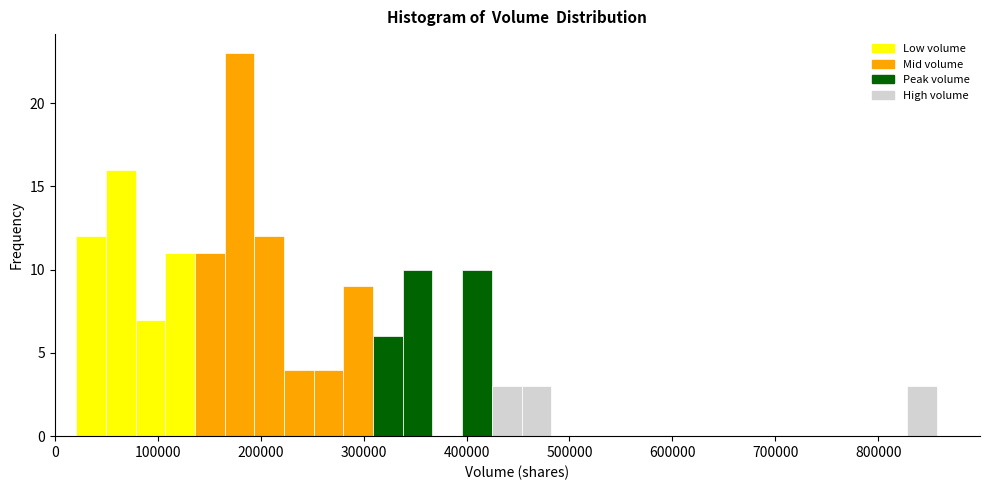

Read against the x-axis, roughly where is the centre of the tallest bar?

180000